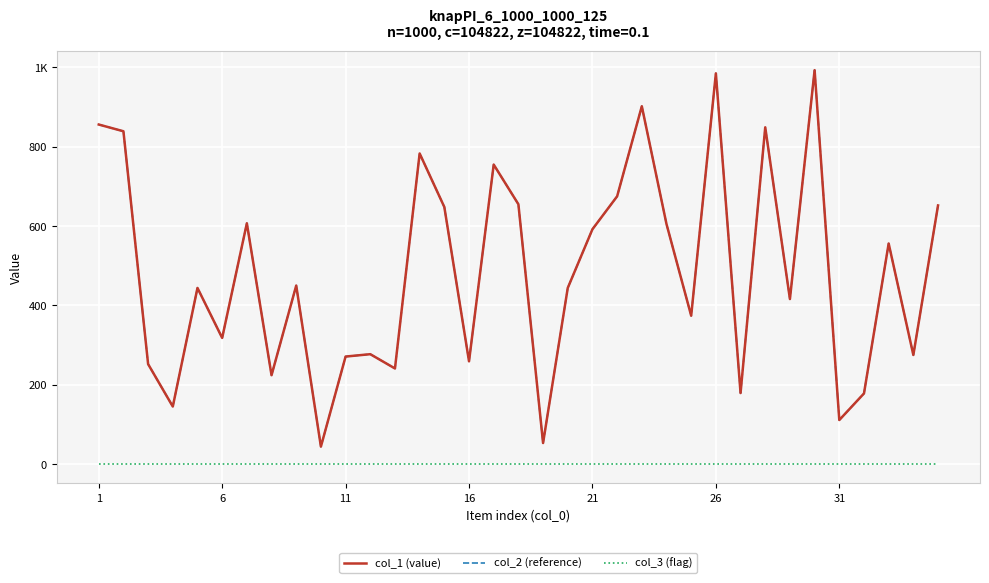

Does the chart display data point markers on the line(s)?

No